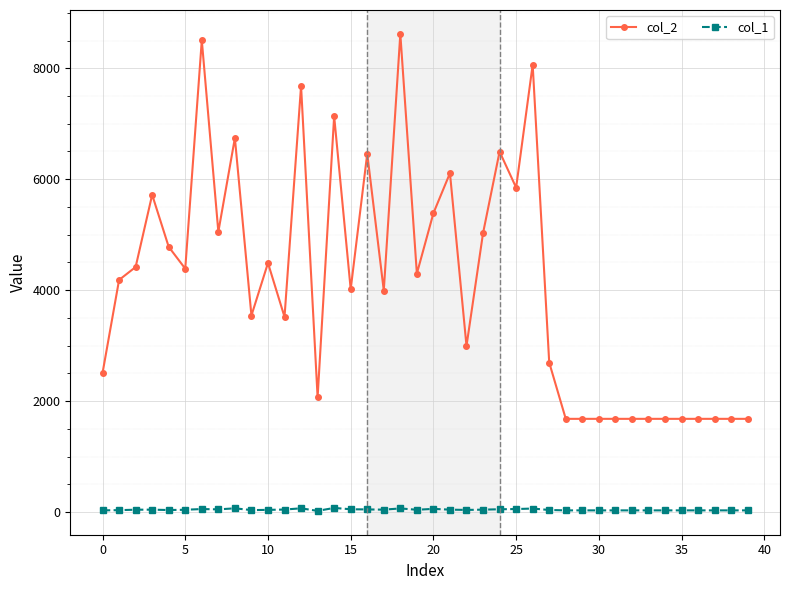

Which series has the largest total across all categories?

col_2